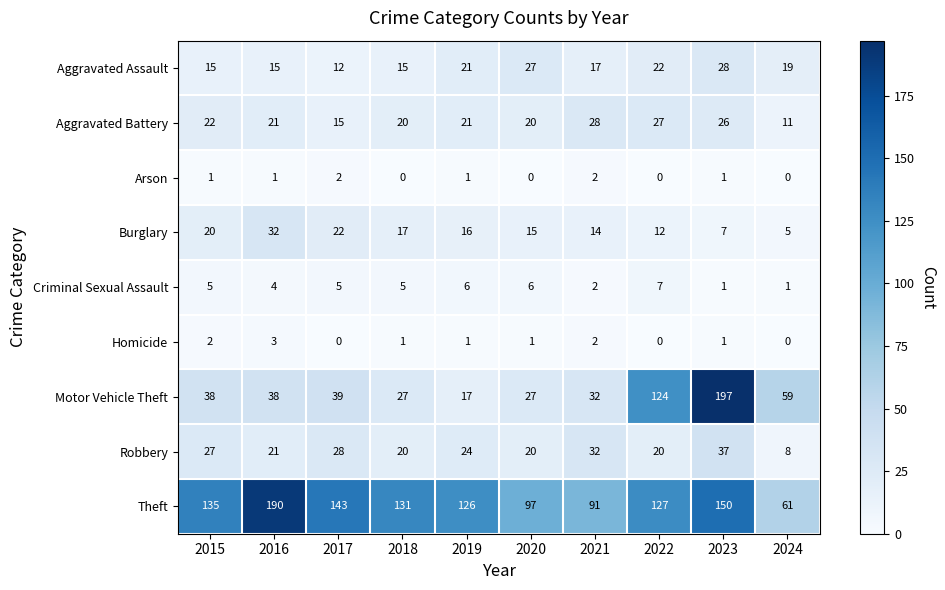

What is the total value across all series at 2016?

325